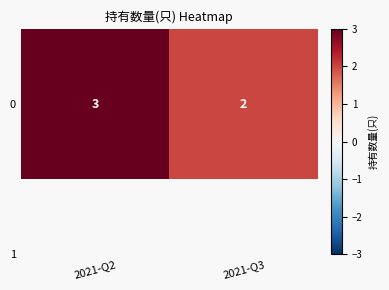

What is the average value?

2